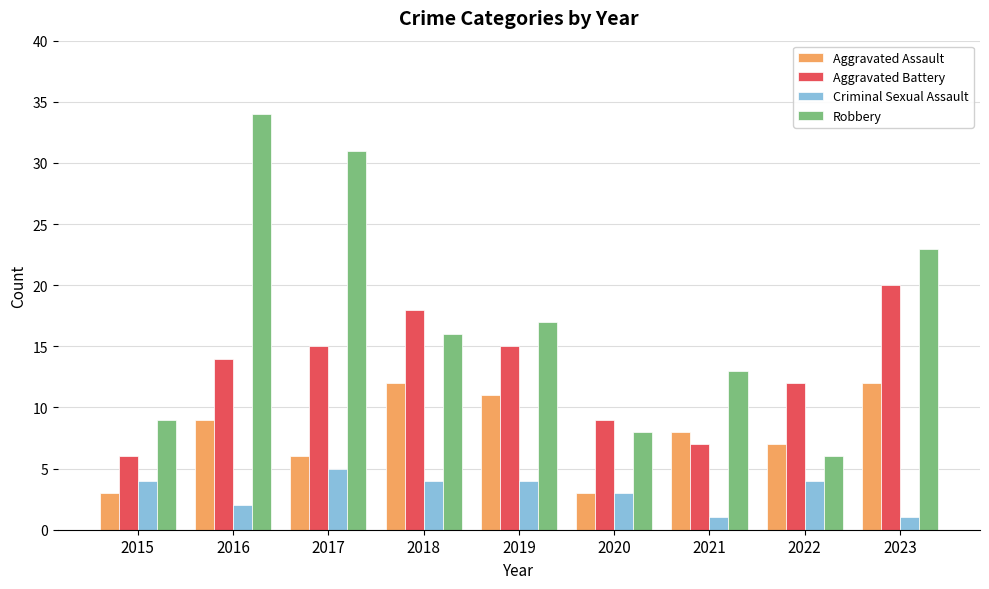

How many values in the Aggravated Assault series are below 8?

4